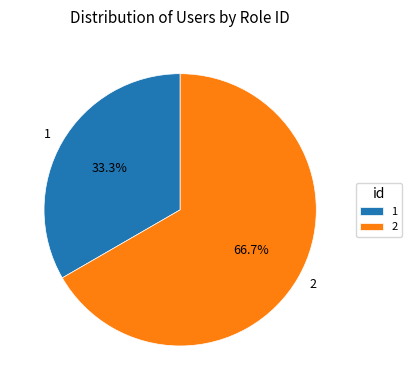

To the nearest percent, what is the difference between the 2 and 1 slice percentages?

33%